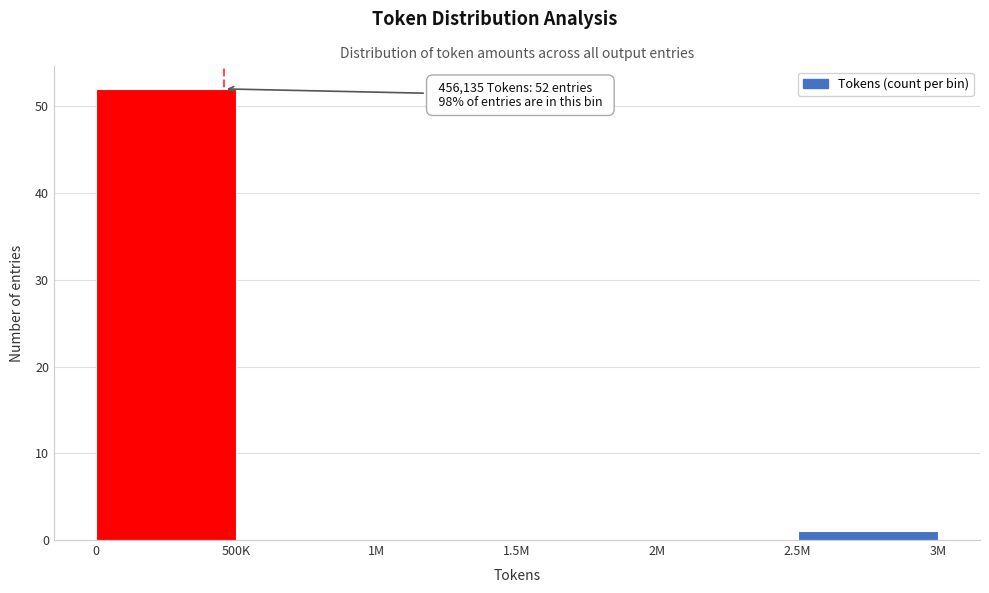

Reading left to right, list all the values displayed in this chart.

0=52	500K=0	1M=0	1.5M=0	2M=0	2.5M=1